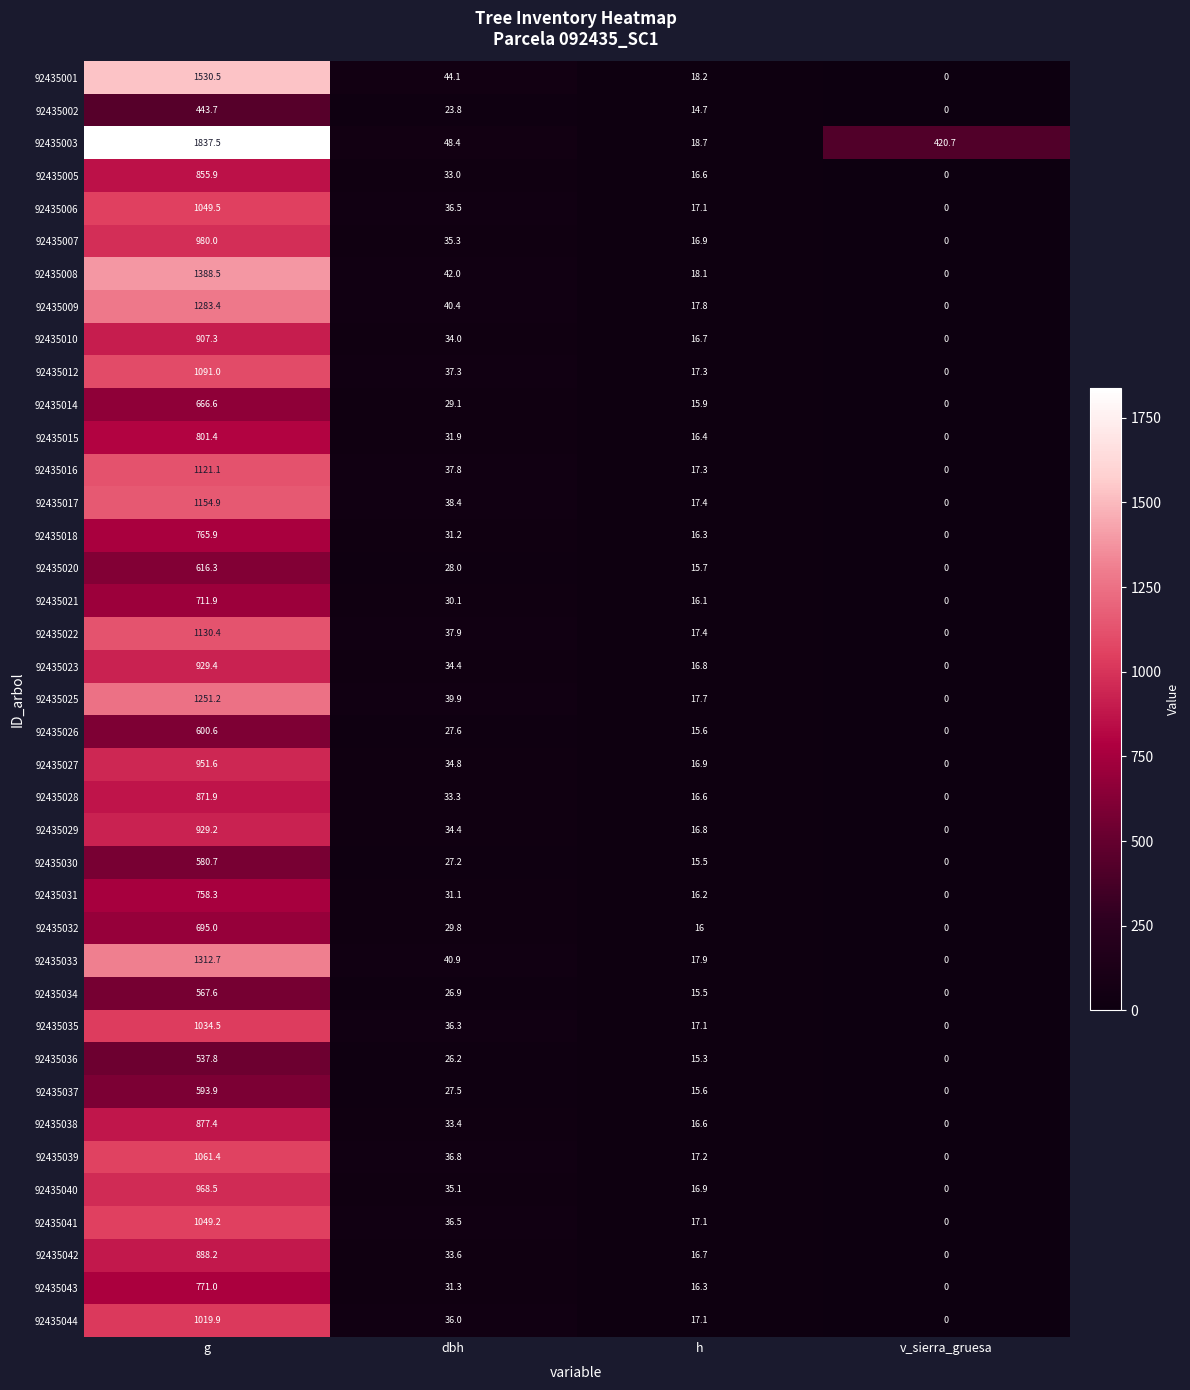

Is it true that 92435037 equals 284.0 at v_sierra_gruesa?

False